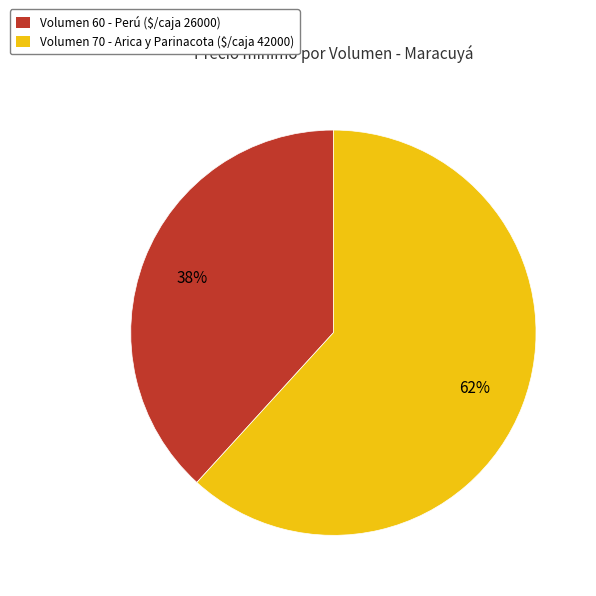

Is there a majority slice in this chart?

Yes